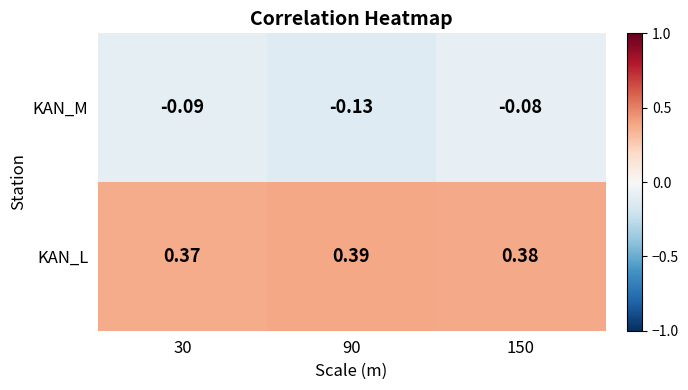

Which series has the largest total across all categories?

KAN_L